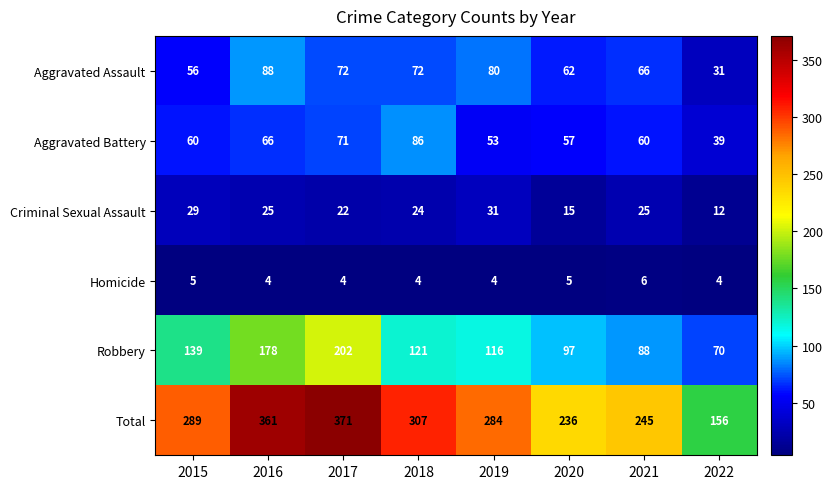

How many distinct data groups are displayed?

6